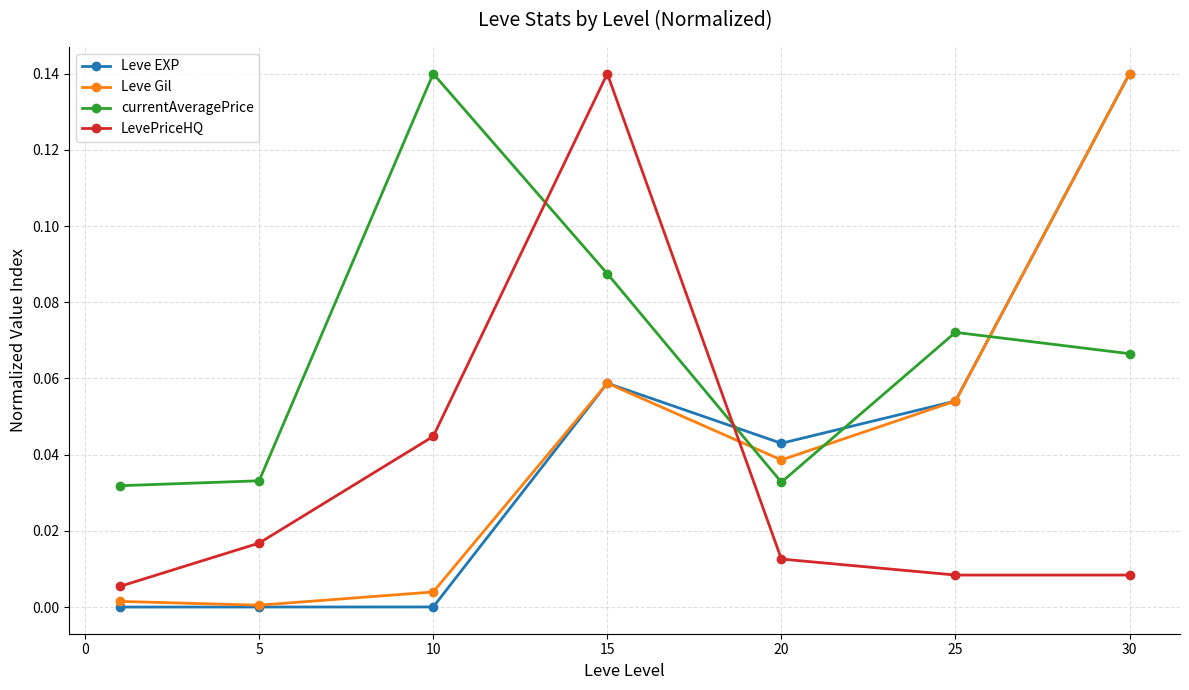

How many intersections are there between currentAveragePrice and Leve EXP?

3